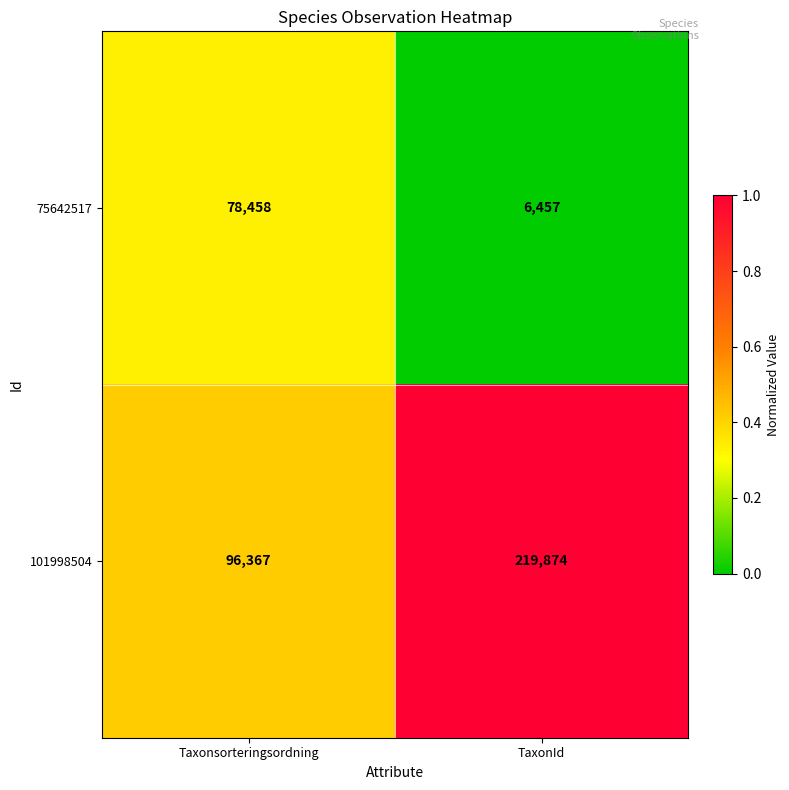

Which series has the largest total across all categories?

101998504